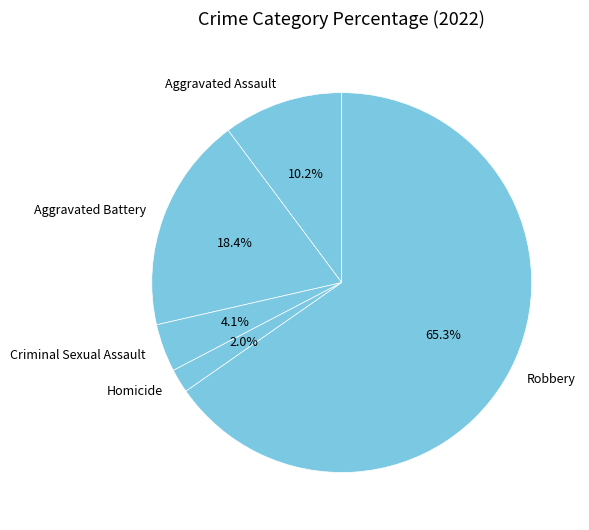

What percentage is the Homicide slice, to the nearest percent?

2%